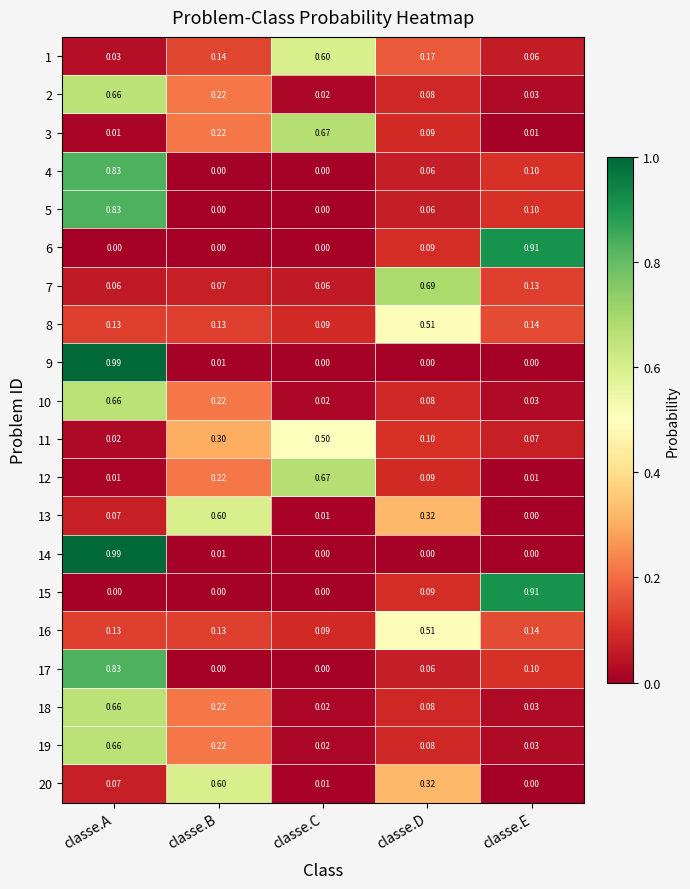

Which category has the lowest value in the 11 series?

classe.A